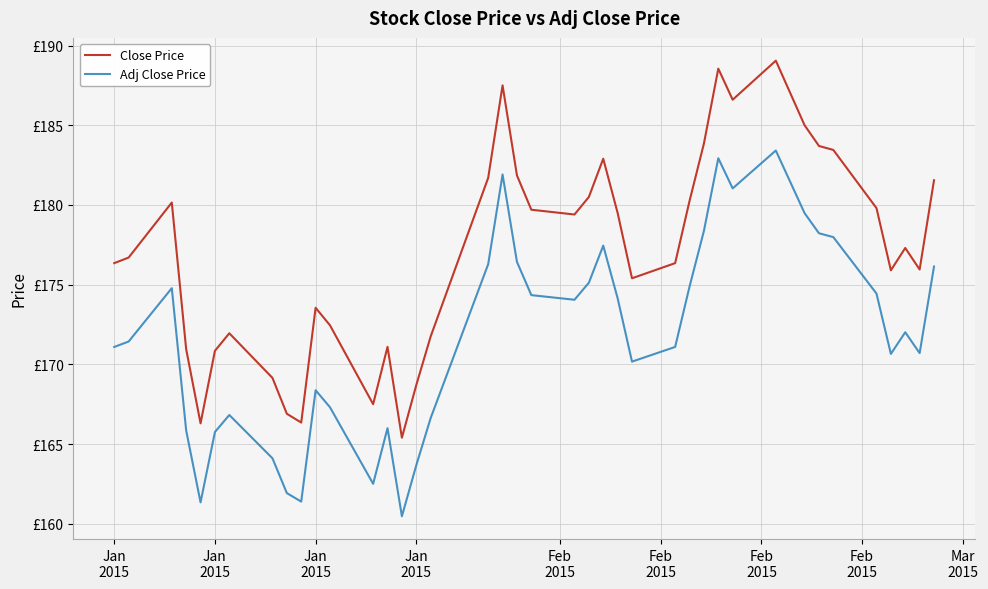

What are all the series names shown in the legend?

Close Price, Adj Close Price